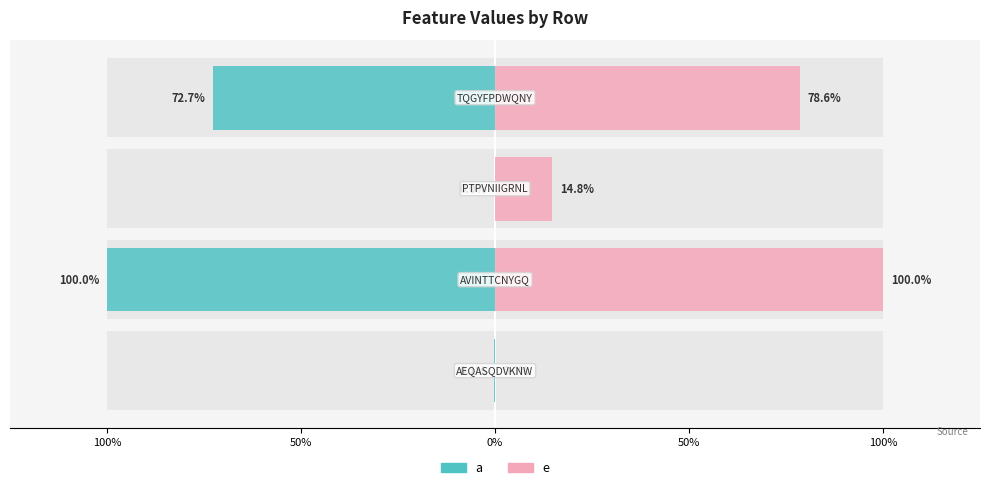

What is the difference between the maximum and minimum values in the e (right) series?

1.0